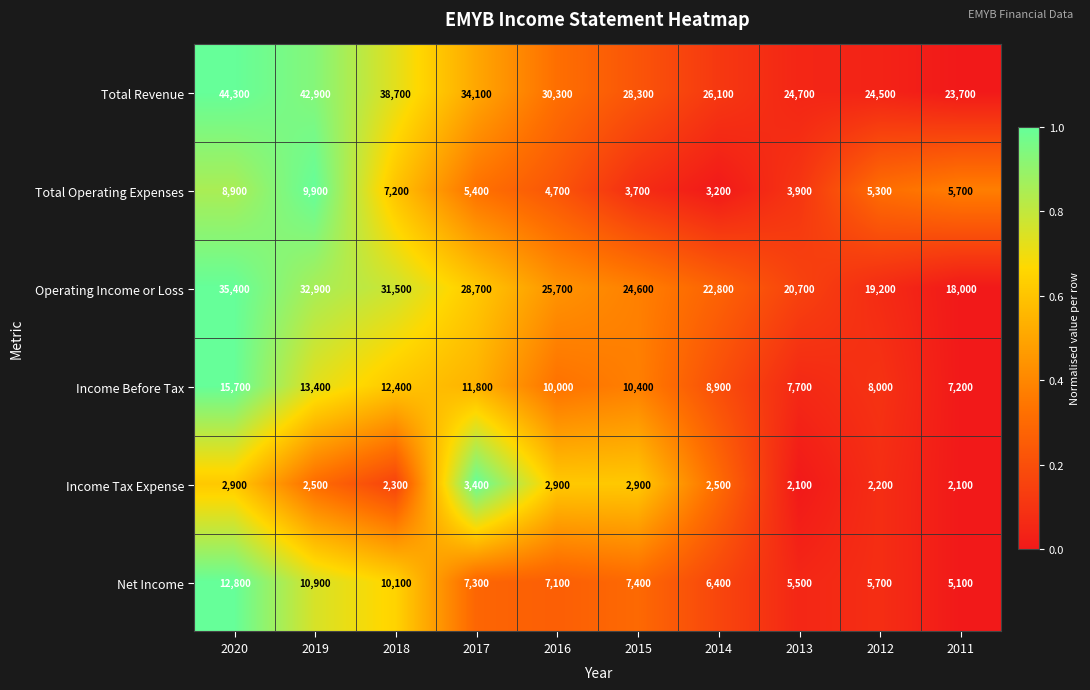

What is the sum of all Total Revenue values?

317600